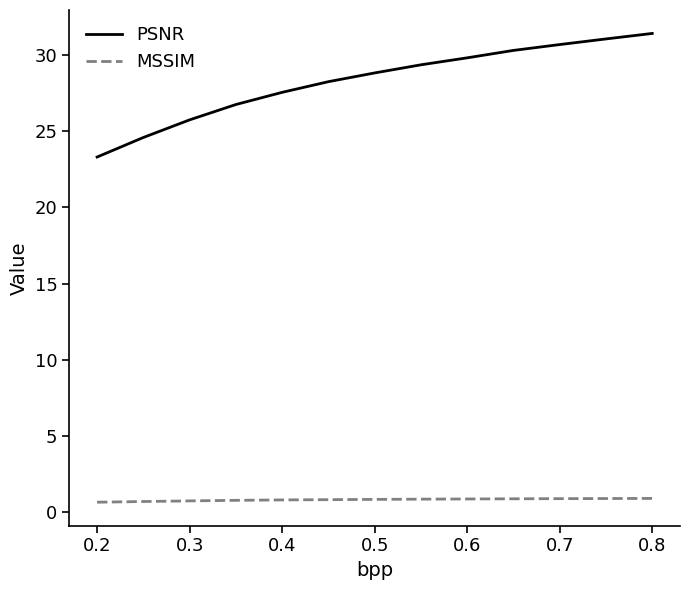

What is the greatest value displayed?

31.4